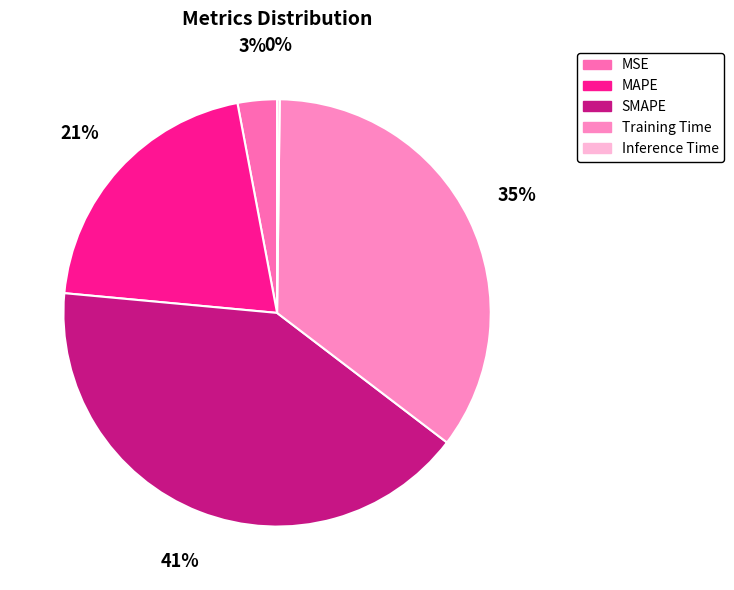

Is it true that SMAPE is 47% of the pie?

False